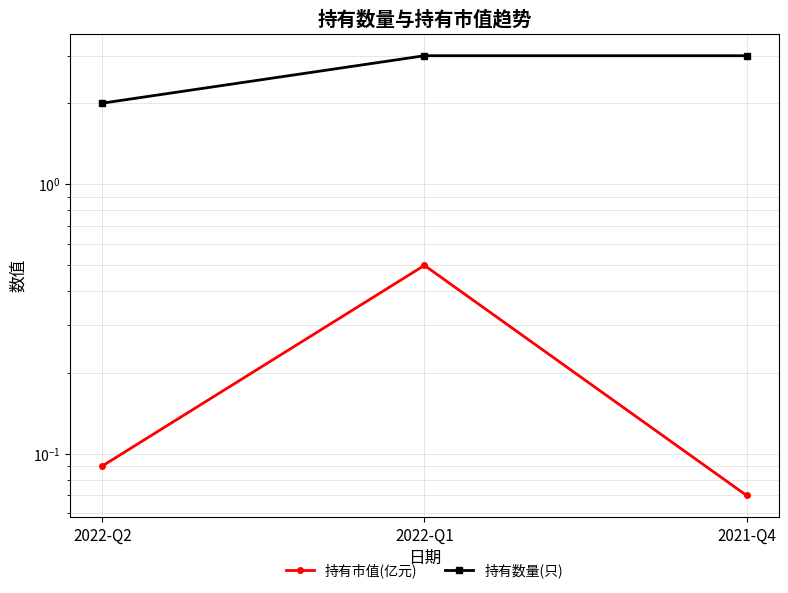

What is the value of the 持有市值(亿元) point at the 2nd from the left?

0.5